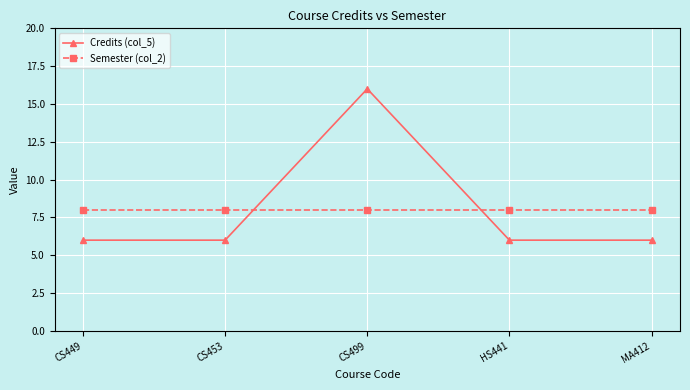

What is the difference between the highest and lowest values at CS453?

2